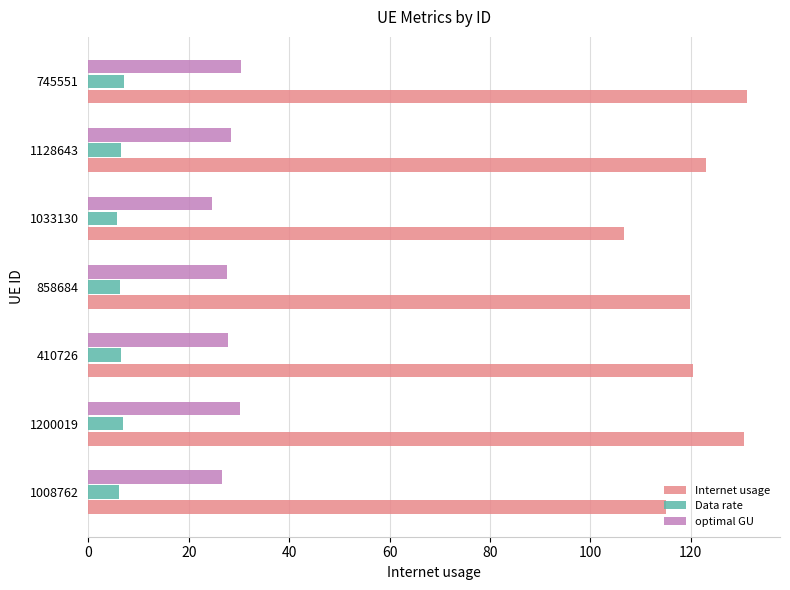

What is the average value of the optimal GU series?

28.0